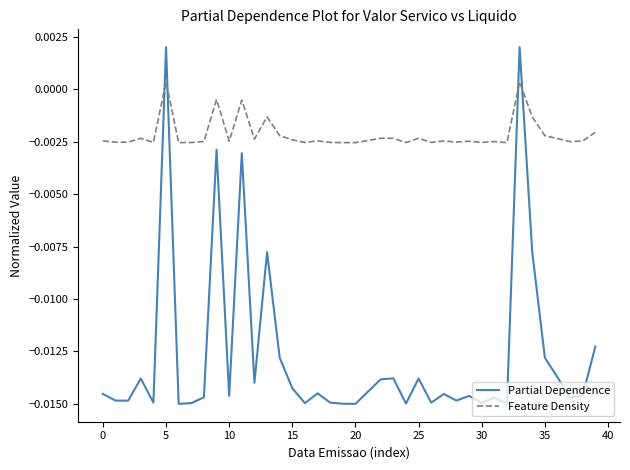

What are all the series names shown in the legend?

Partial Dependence, Feature Density